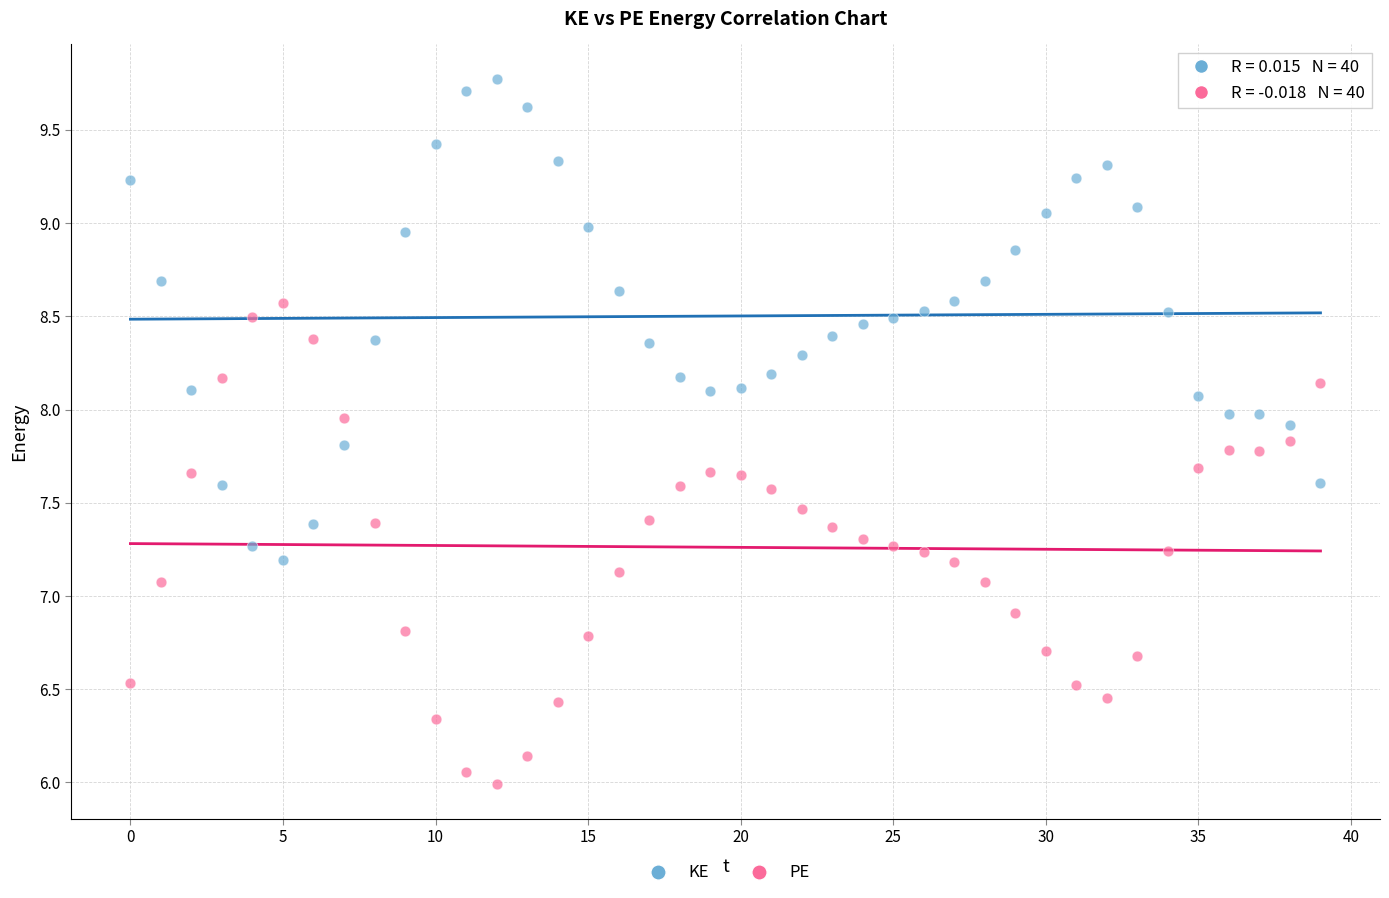

Which series reaches the minimum Y coordinate?

PE